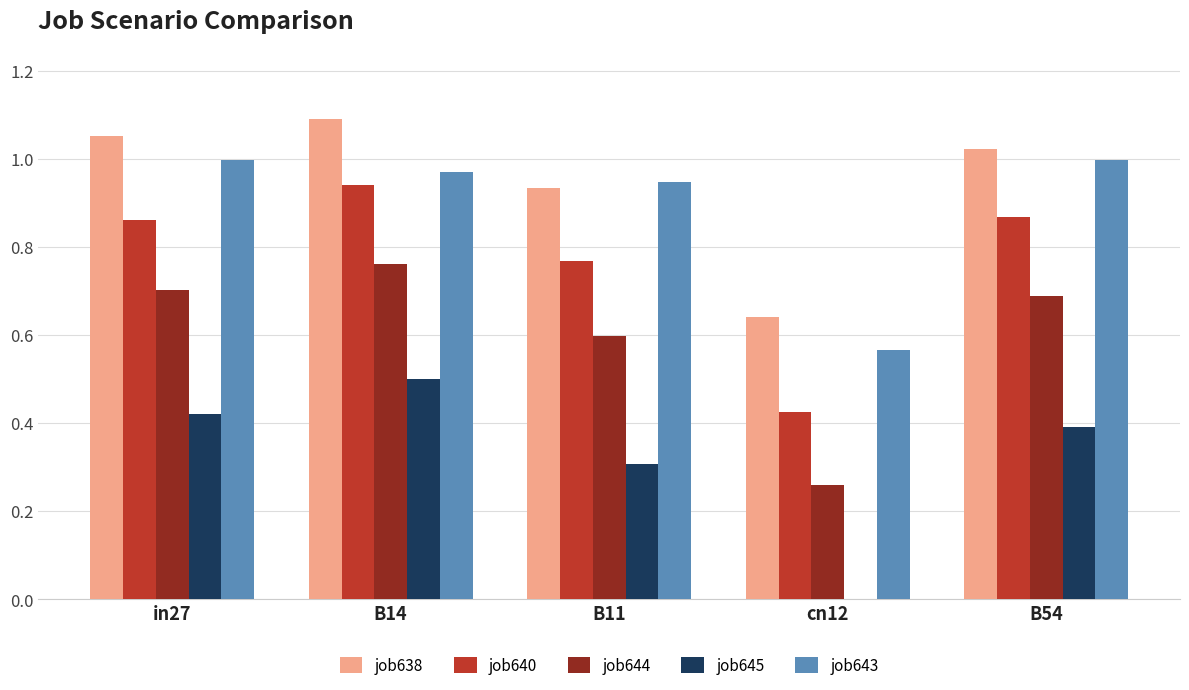

How many distinct data groups are displayed?

5